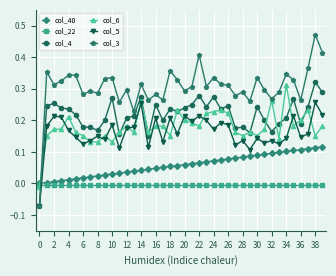

True or false: col_6 has more than 1 points higher than both neighbors.

True